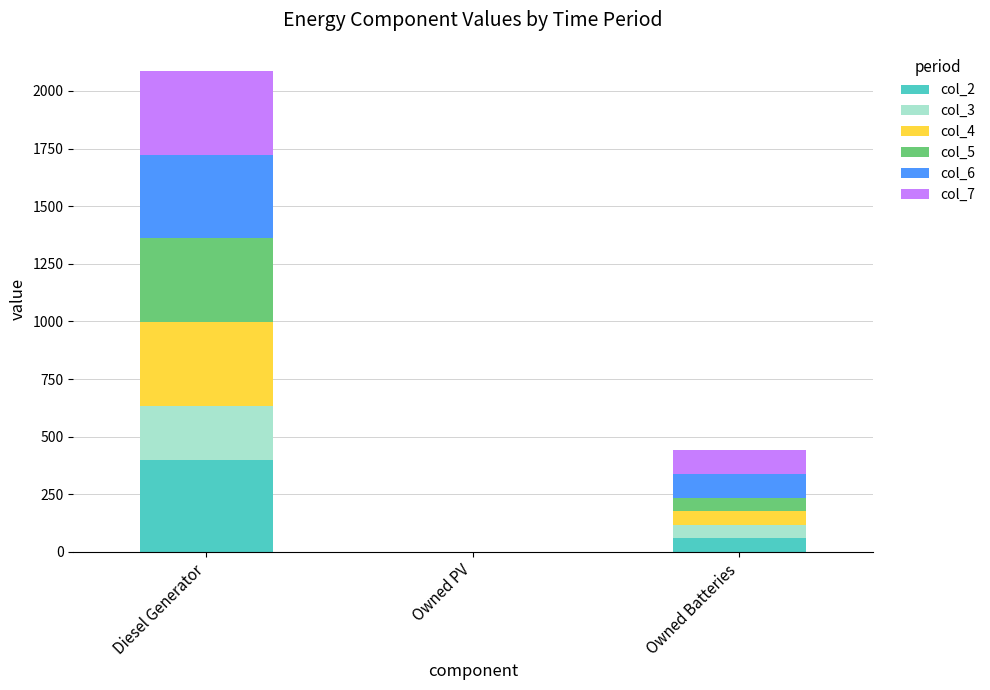

What is the total value across all series at Owned Batteries?

442